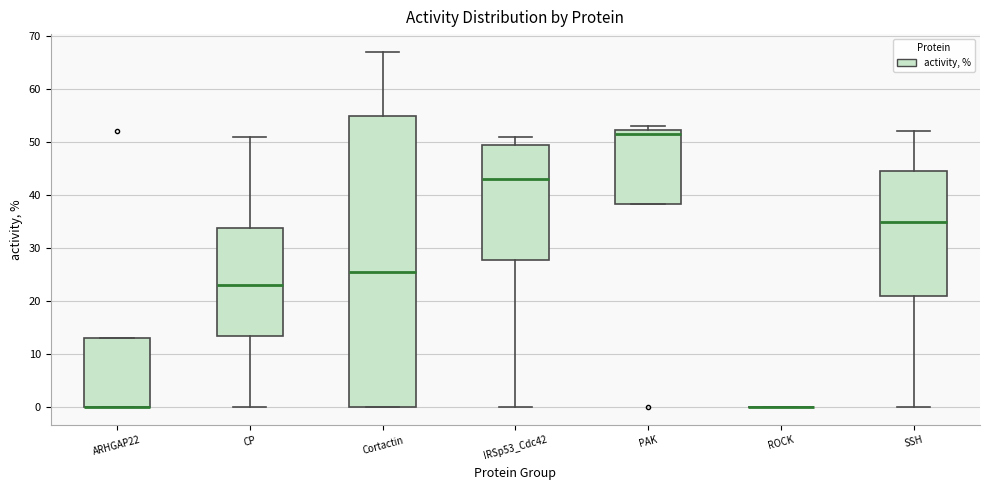

Reading left to right, transcribe this box plot: for each box, give where its median line is, the range the box spans, and where its two whiskers end, as read against the y-axis. The values are not printed on the chart, so give them approximately, as read against the axis.

ARHGAP22: median 0 (drawn on the box's lower edge), box 0 to 13, whiskers 0 to 13
CP: median 23, box 14 to 34, whiskers 0 to 51
Cortactin: median 26, box 0 to 55, whiskers 0 to 67
IRSp53_Cdc42: median 43, box 28 to 50, whiskers 0 to 51
PAK: median 52 (just below the box's upper edge), box 38 to 52, whiskers 38 to 53
ROCK: box collapsed to a line at 0, whiskers 0 to 0
SSH: median 35, box 21 to 45, whiskers 0 to 52